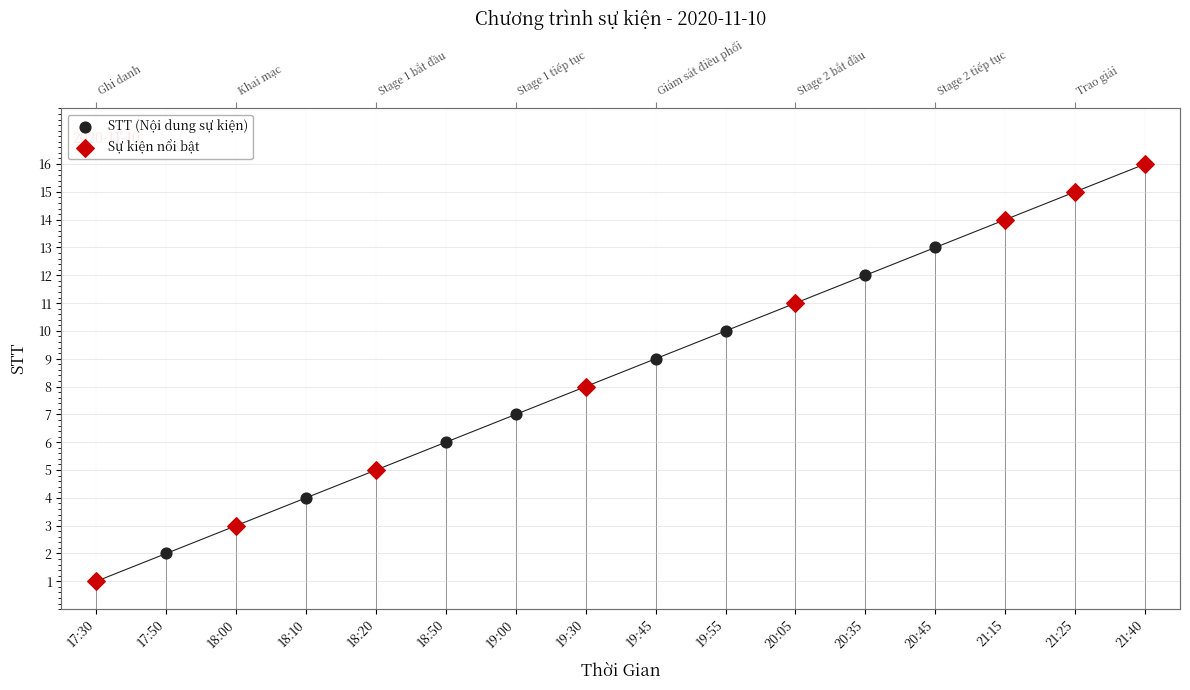

What is the change in value from 19:55 to 20:45?

+3